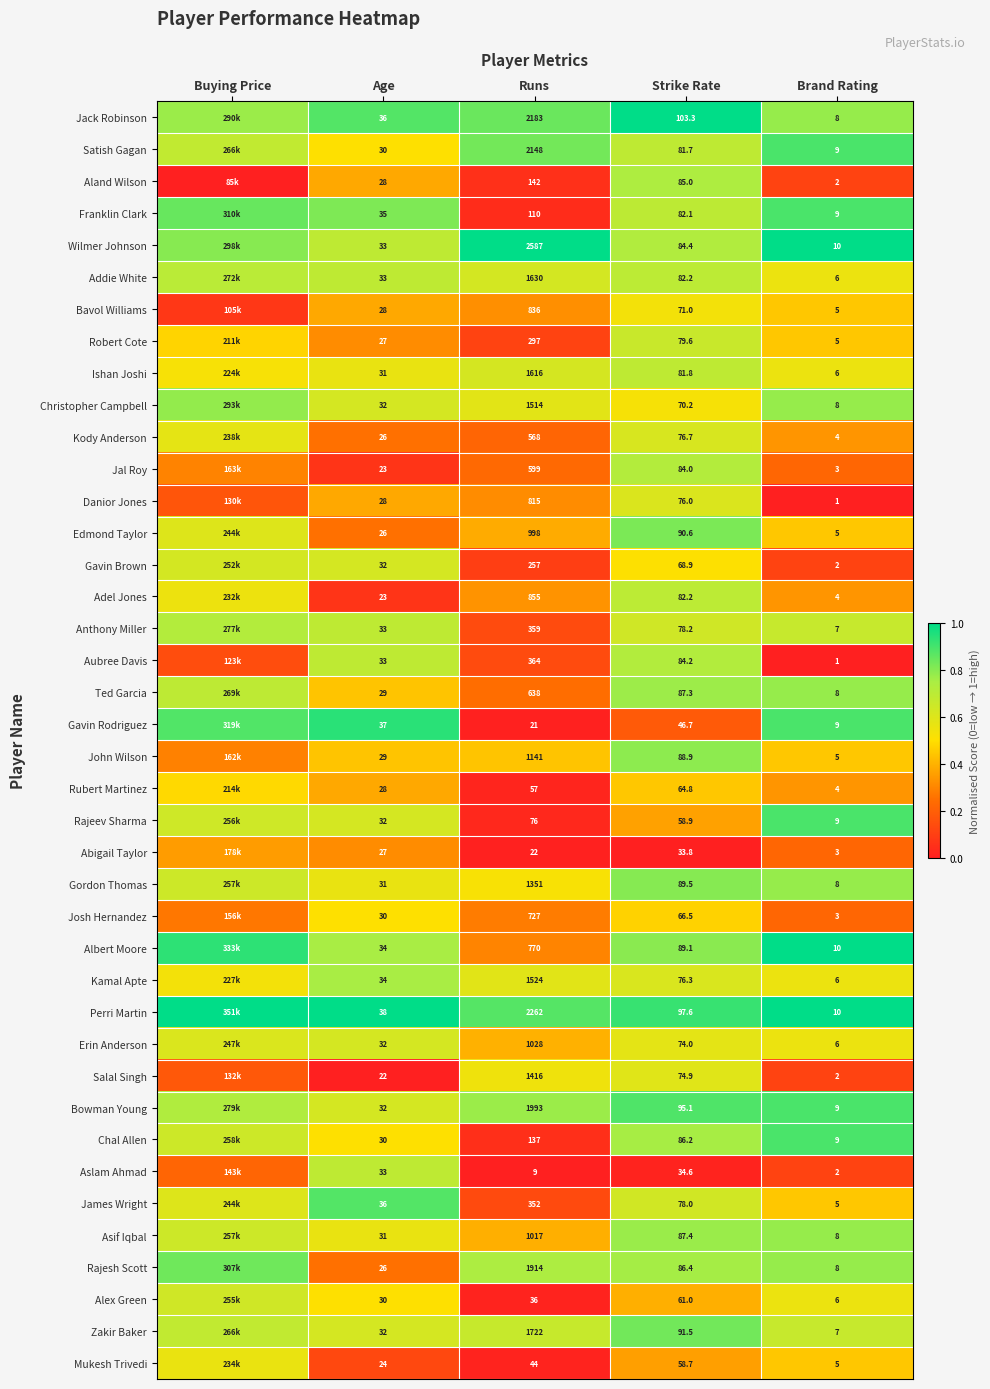

Is the value of Anthony Miller at Strike Rate greater than the value of Rajeev Sharma at Strike Rate?

Yes